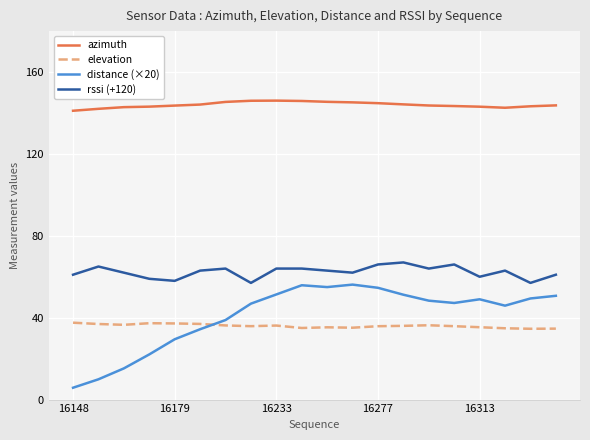

How many values in the distance (×20) series exceed 48?

10